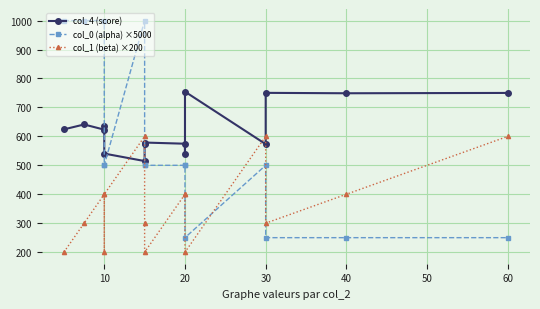

What is the value of the col_1 (beta) ×200 point at the 12th from the left?

600.0